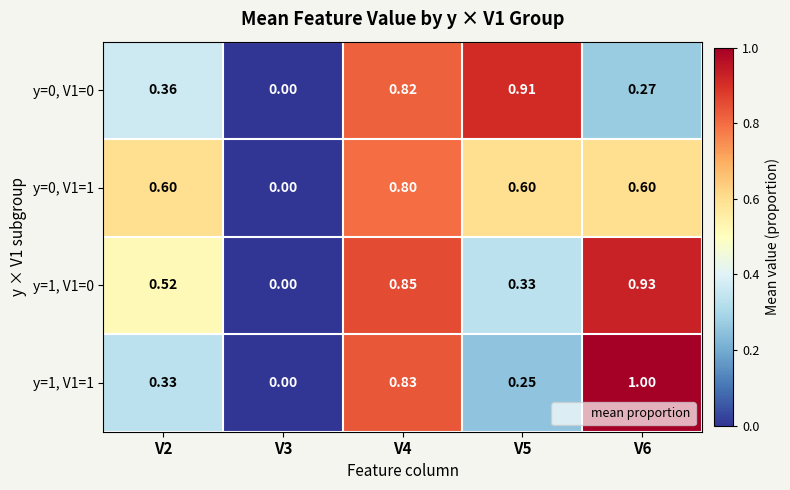

Is the value of y=1, V1=0 at V3 greater than the value of y=1, V1=1 at V5?

No